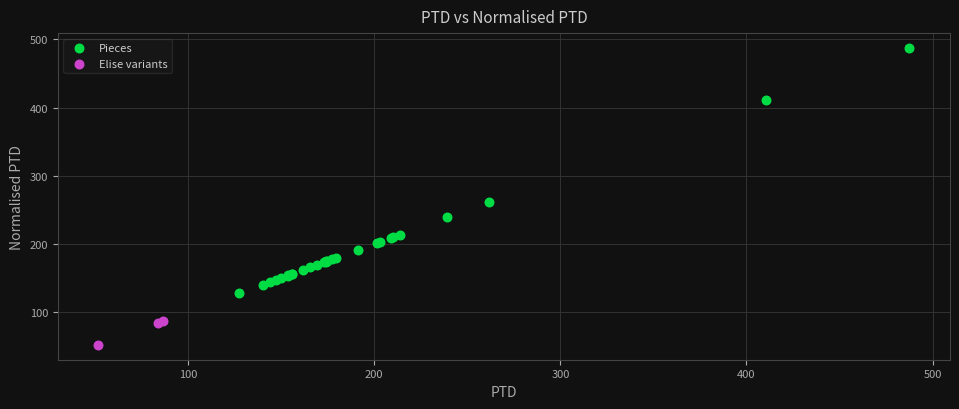

What are all the series names shown in the legend?

Pieces, Elise variants